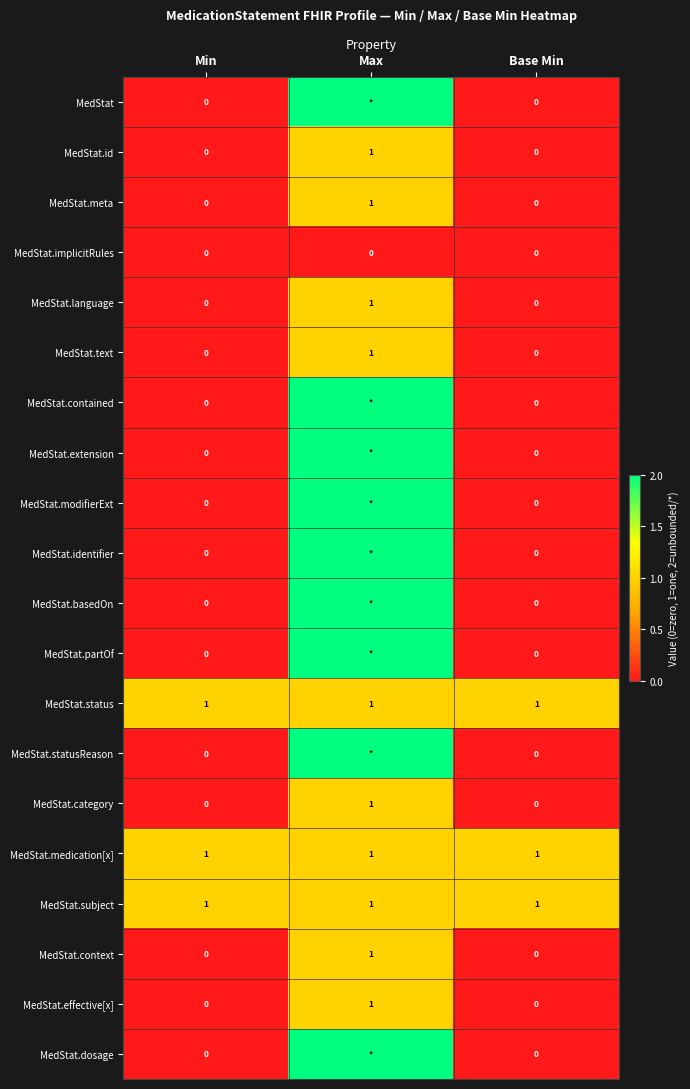

At which category is the sum across all series the highest?

Max